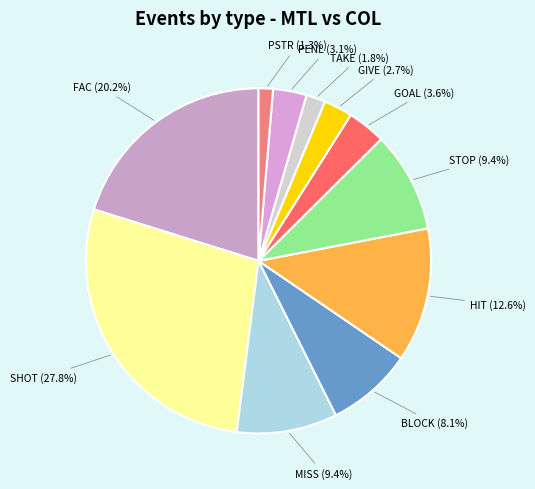

To the nearest percent, what is the difference between the largest and smallest slice percentages?

26%